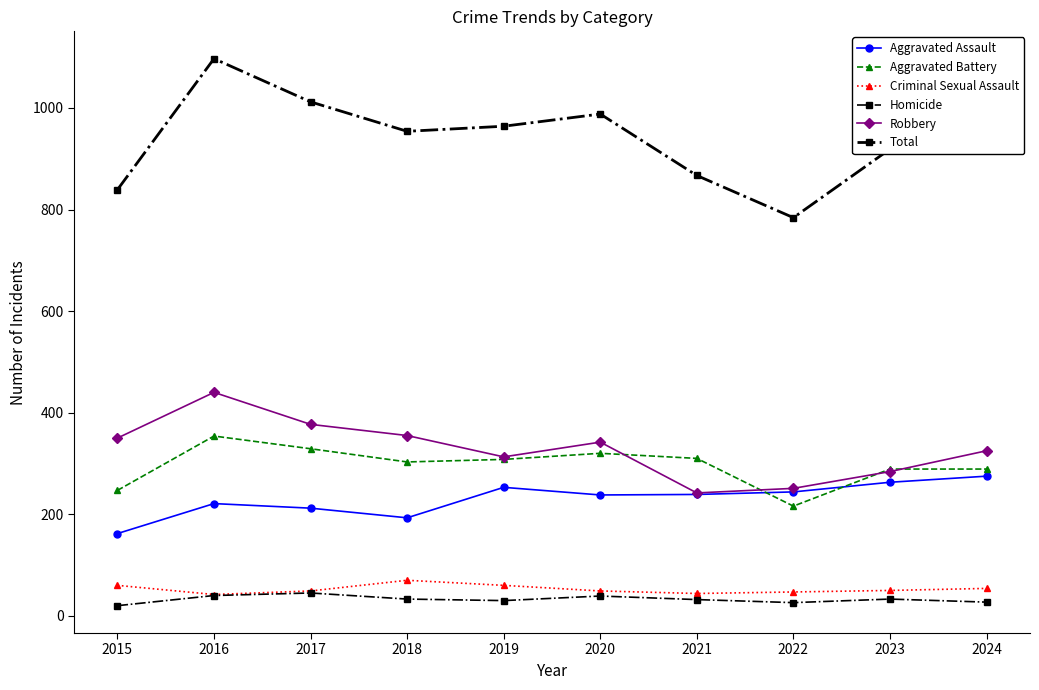

At which category does Robbery reach its first local peak?

2016